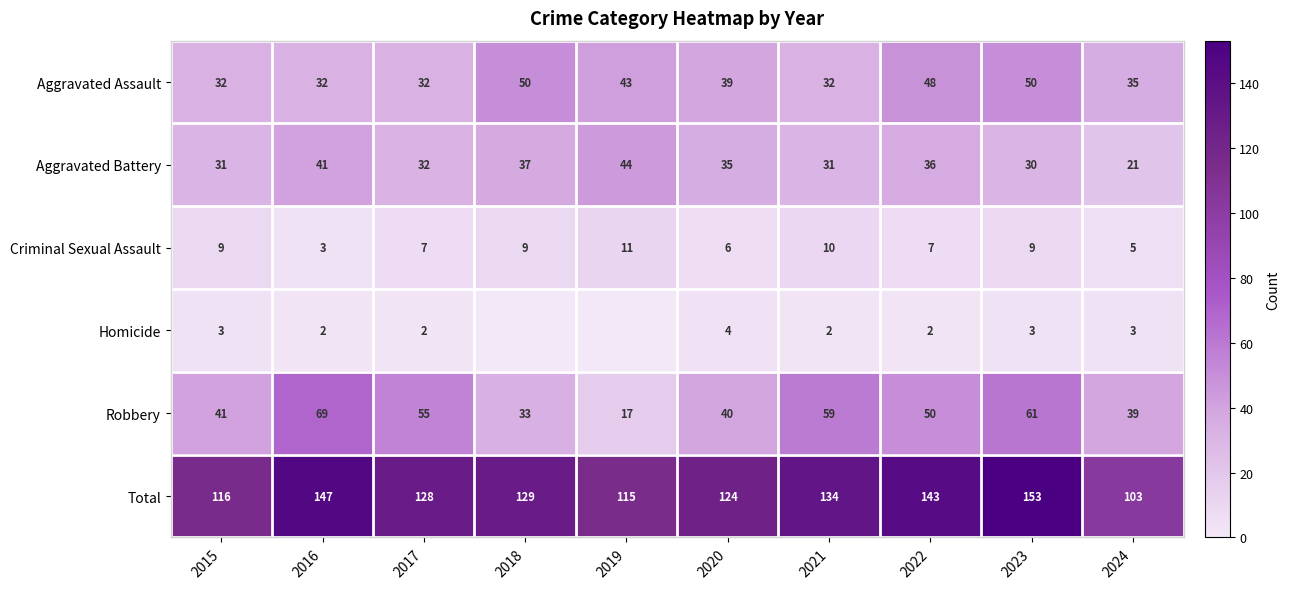

Is the value of Aggravated Battery at 2024 greater than the value of Homicide at 2023?

Yes